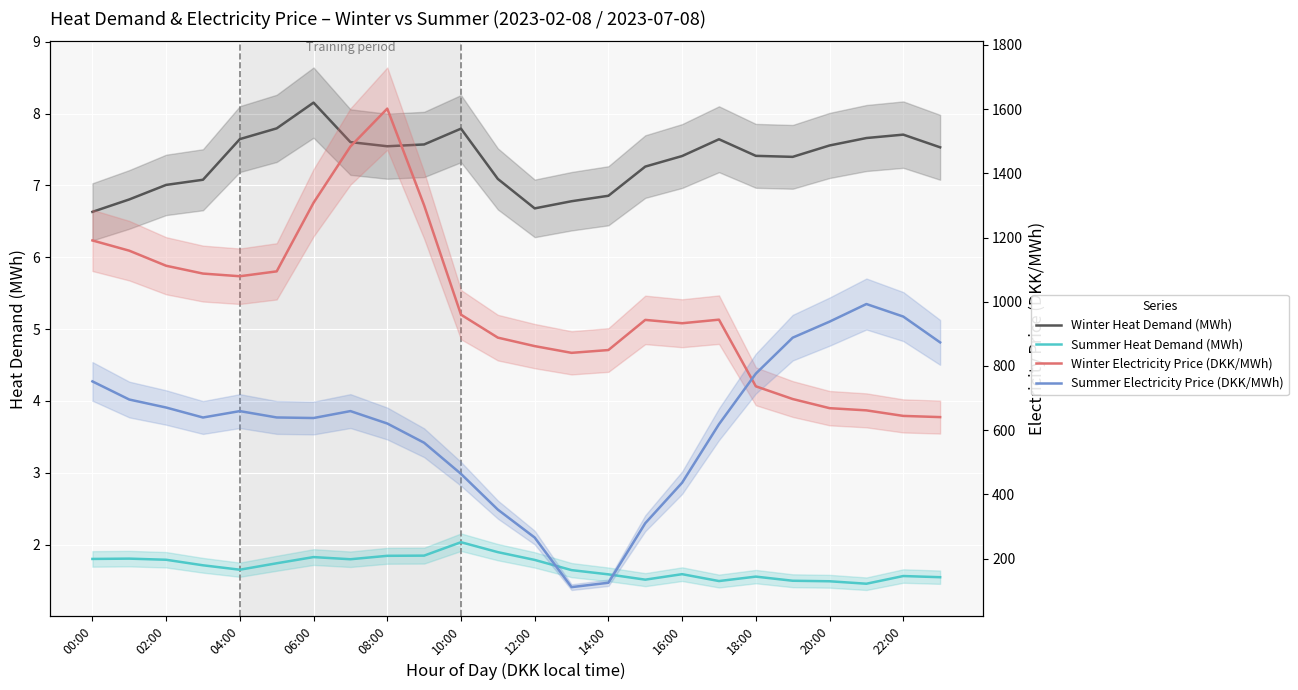

True or false: Summer Electricity Price (DKK/MWh) and Winter Heat Demand (MWh) cross at least once.

False